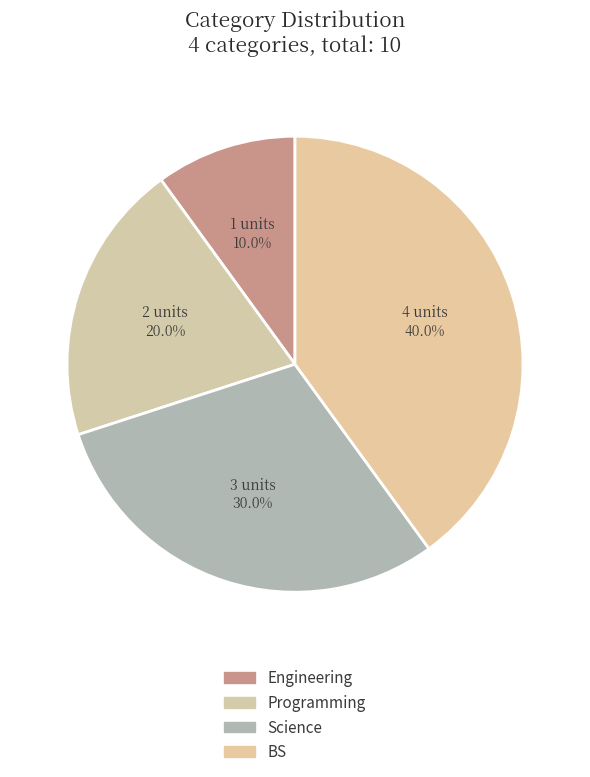

What portion of the pie excludes Science?

70.0%